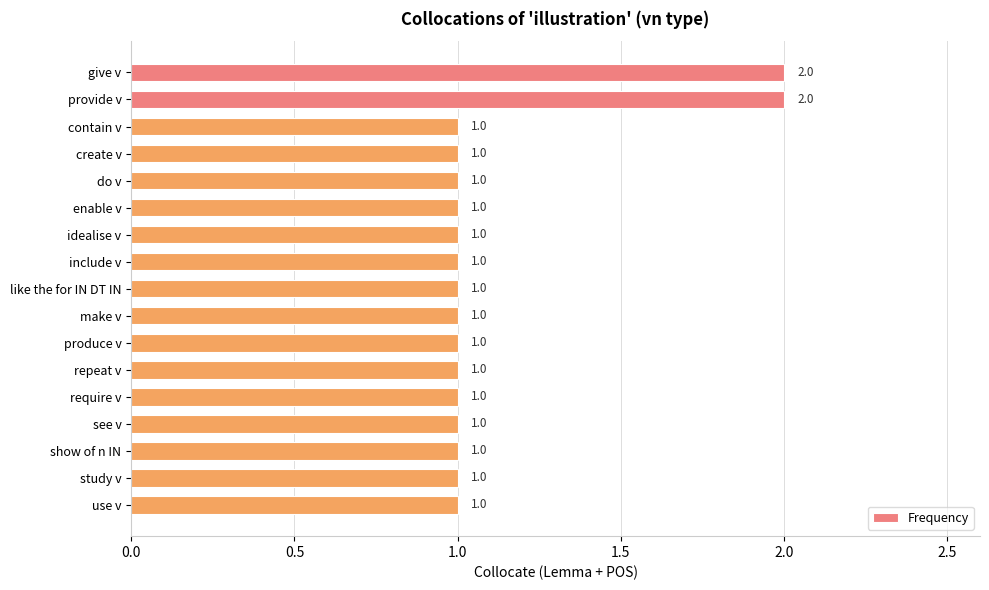

Is it true that the value at do v is 2?

False